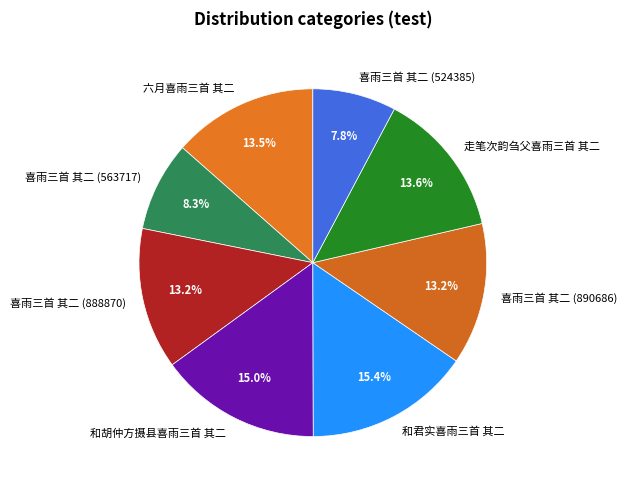

Which category has the smallest portion of the pie?

喜雨三首 其二 (524385)